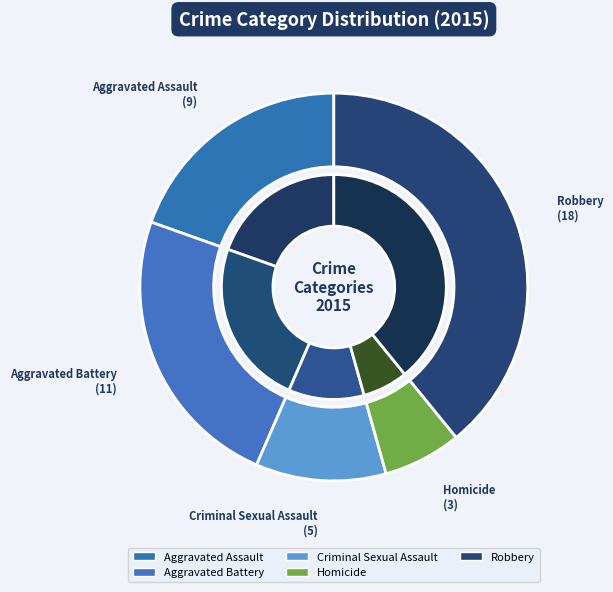

What is the smallest slice in the pie chart?

Homicide